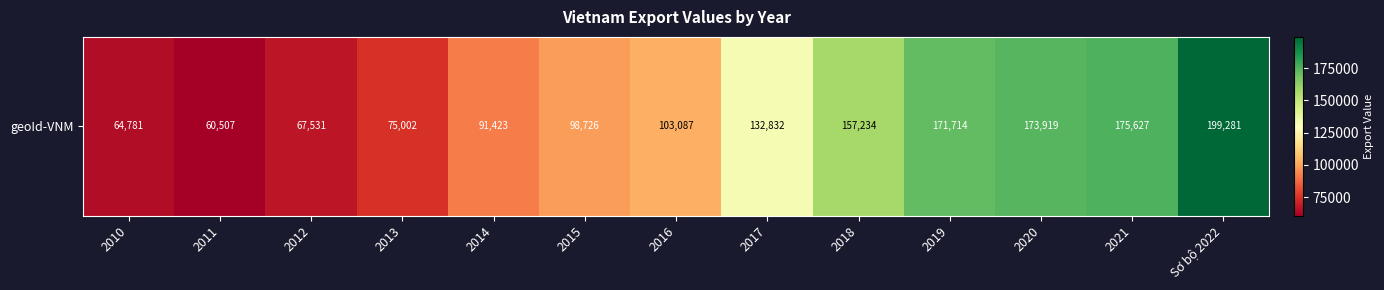

Where does the data first go above 103087?

2017